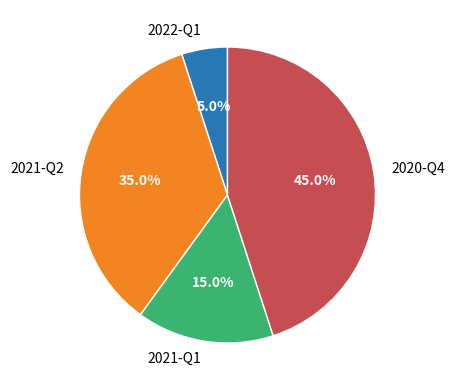

What percentage is the 2020-Q4 slice, to the nearest percent?

45%